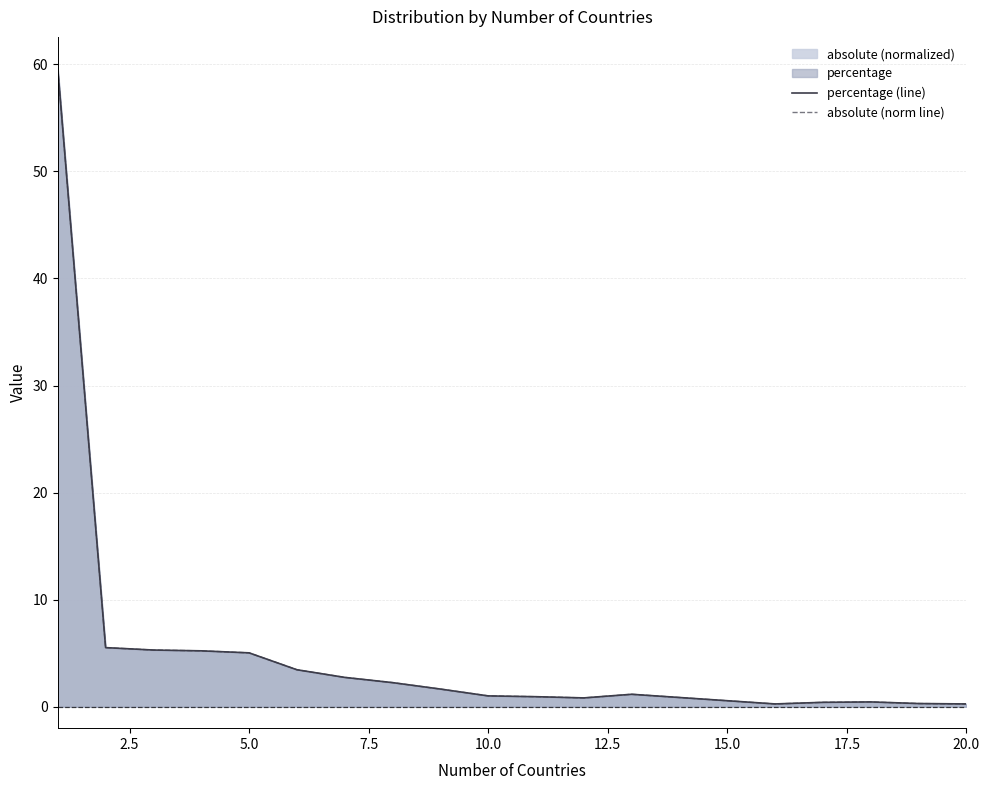

At how many categories does at least one series exceed 24?

1